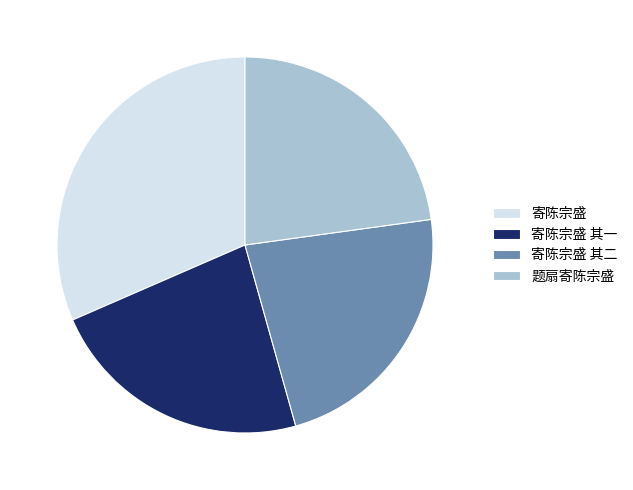

Count the number of slices in the pie.

4